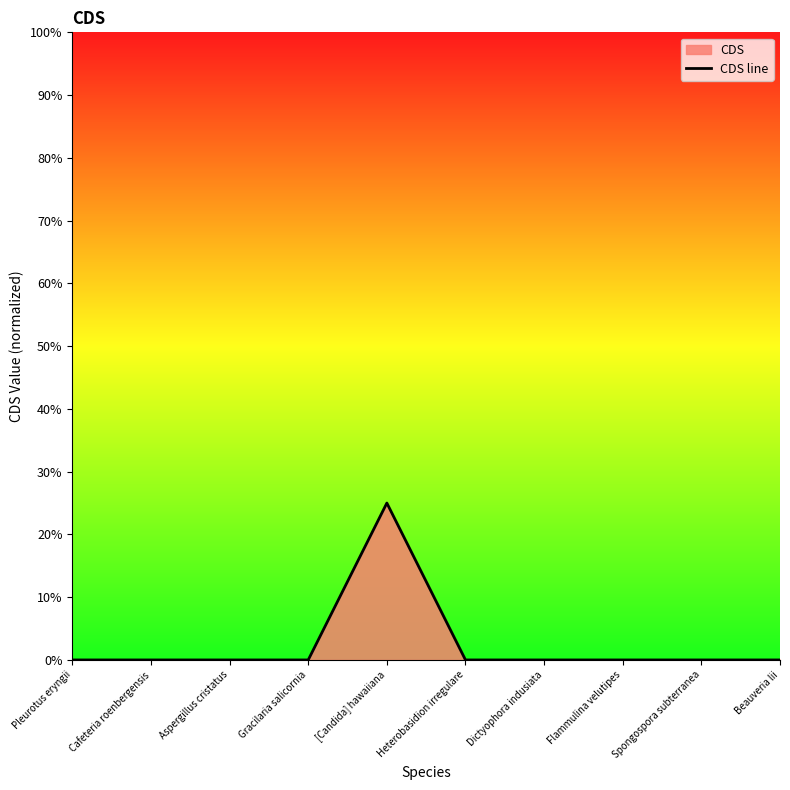

What is the sum of all values?

0.2